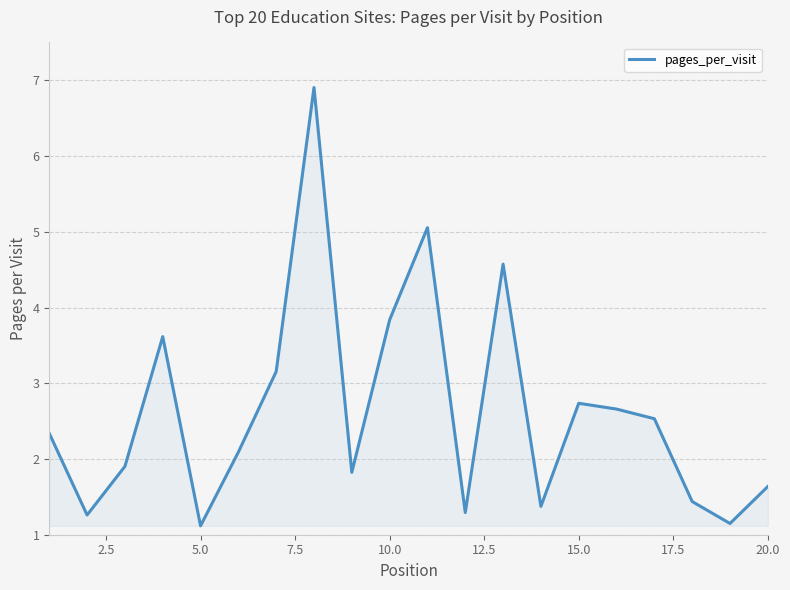

What is the maximum value shown in the chart?

6.9